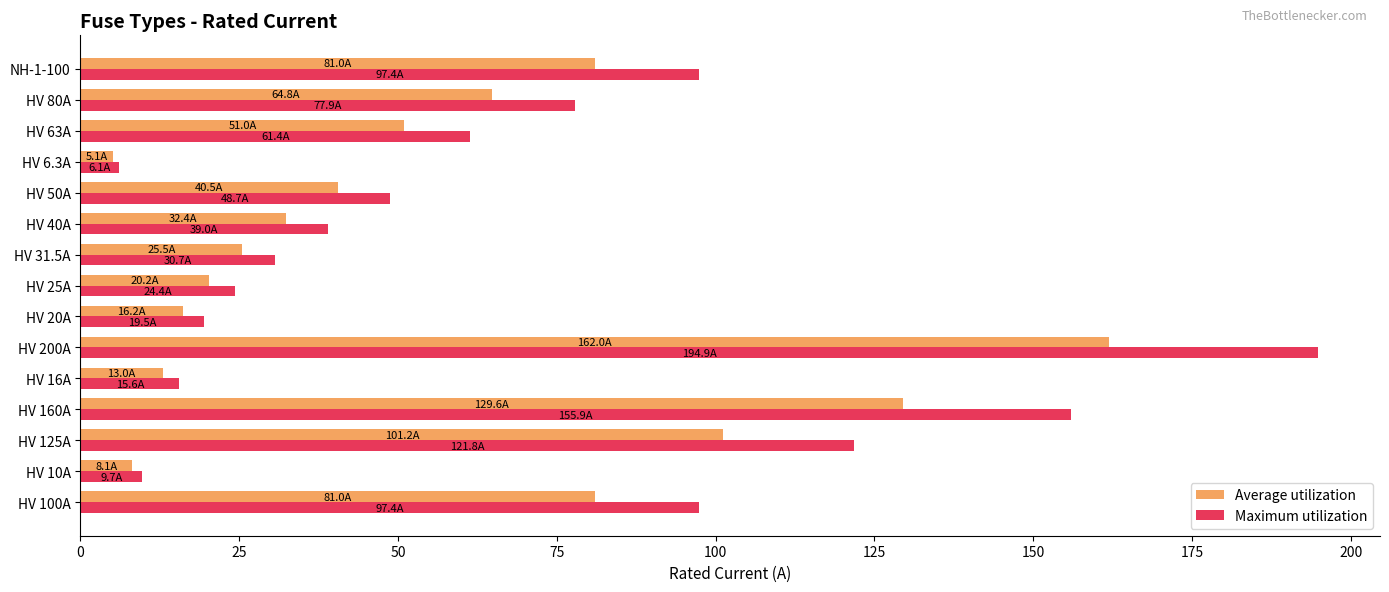

What is the average value of the Maximum utilization series?

66.7